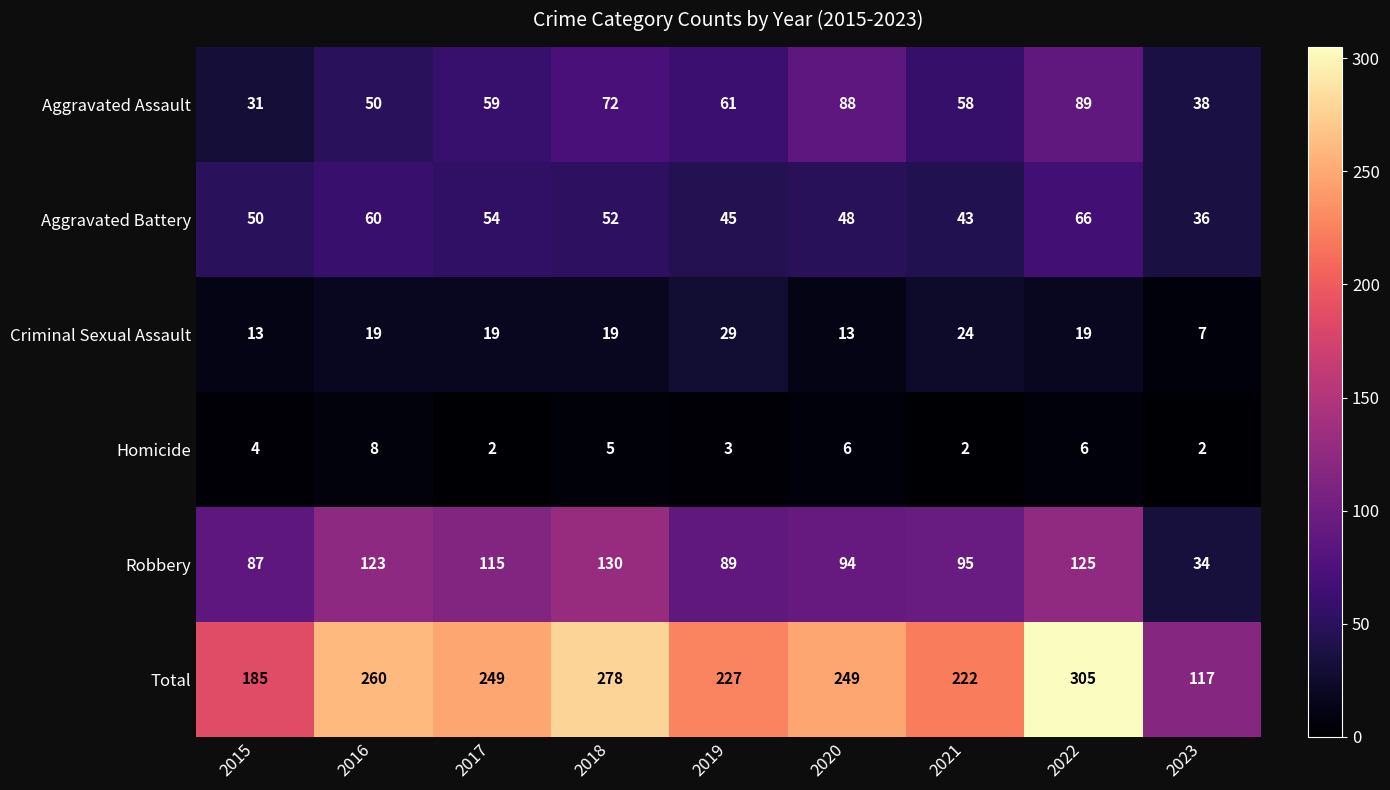

Count the number of categories in the chart.

9